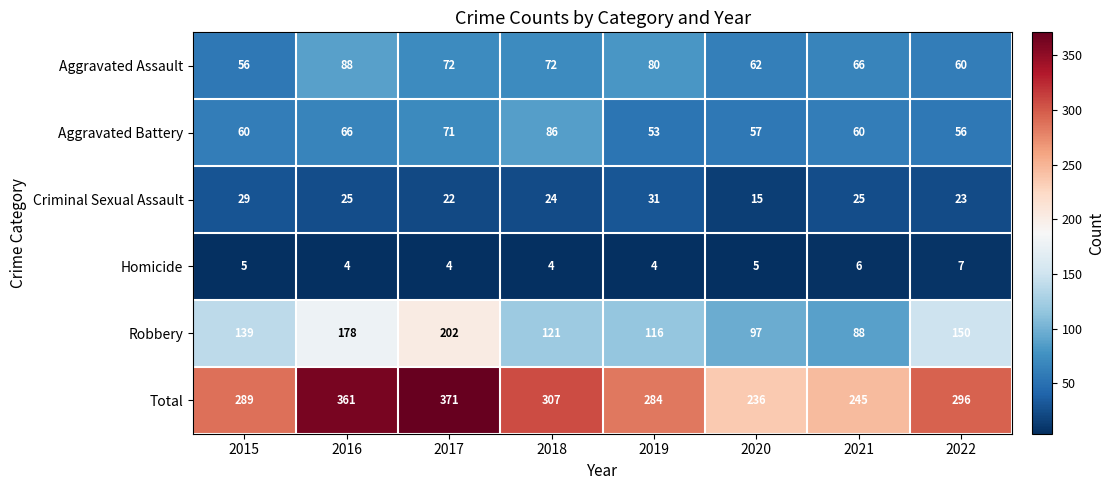

What is the total value across all series at 2021?

490